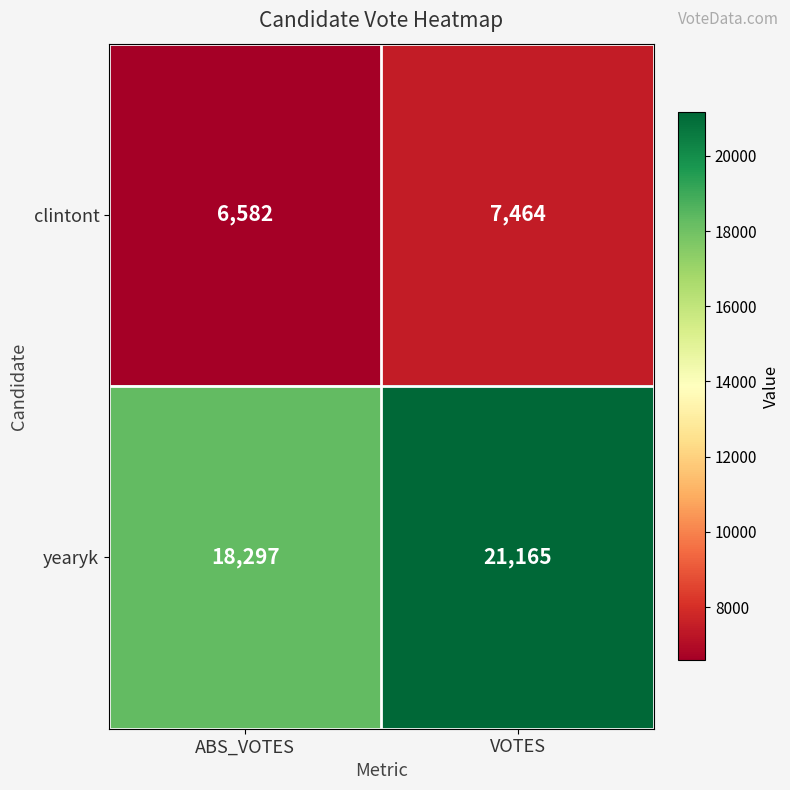

At VOTES, list the series in order from smallest to largest.

clintont, yearyk